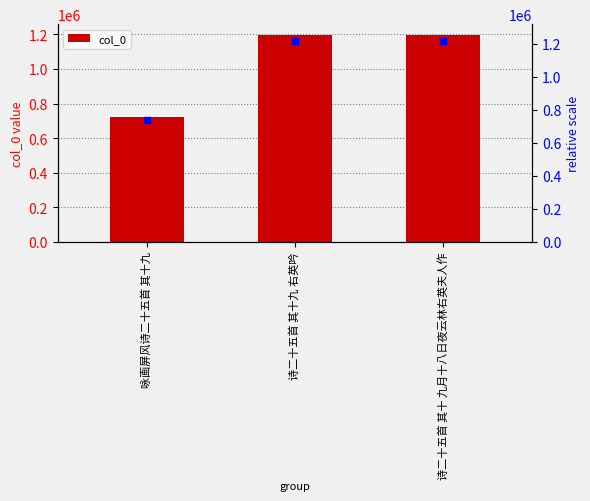

Are the bars grouped side by side (vs. stacked)?

No